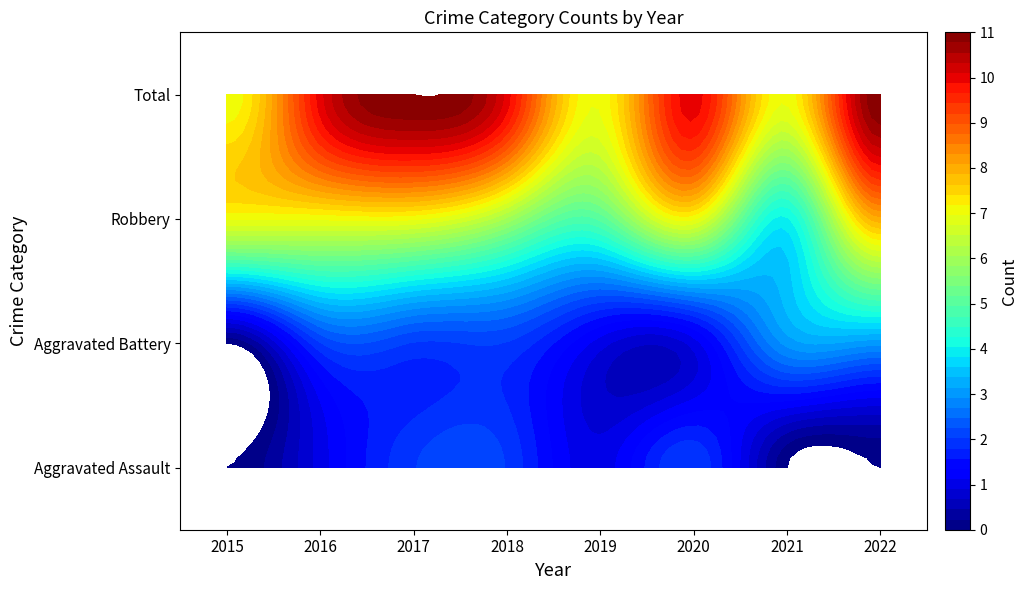

What is the difference between the maximum and minimum values in the Total series?

4